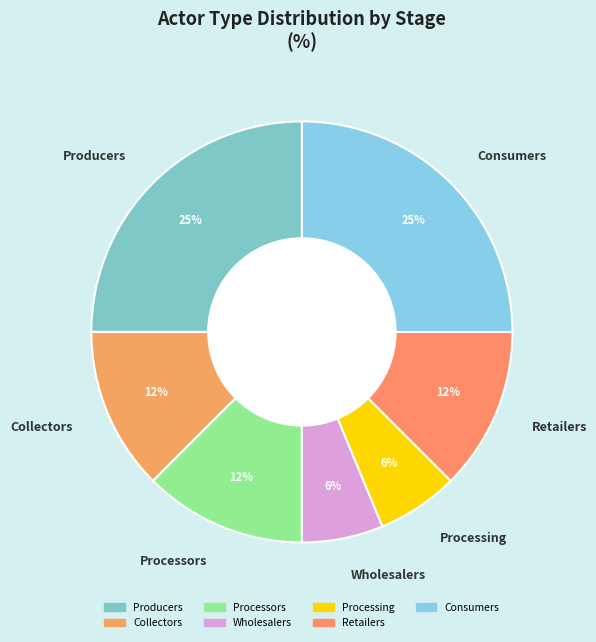

Count the number of slices in the pie.

7